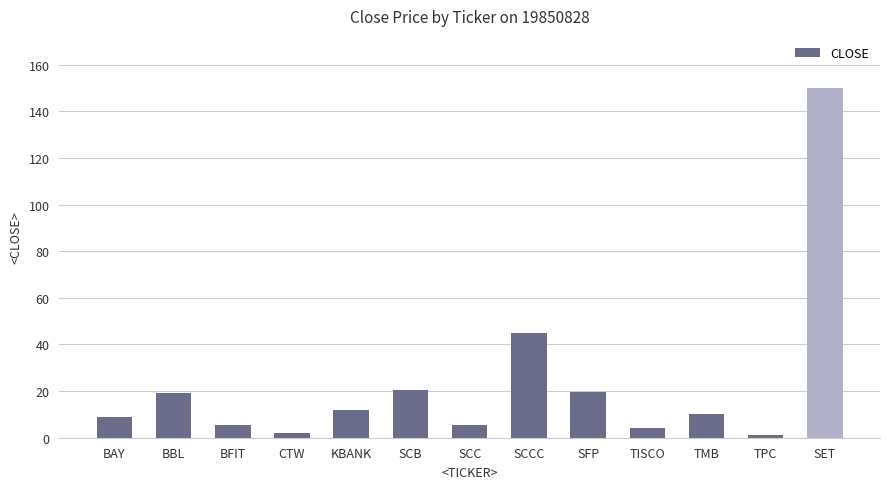

Which label corresponds to the largest value in the chart?

SET